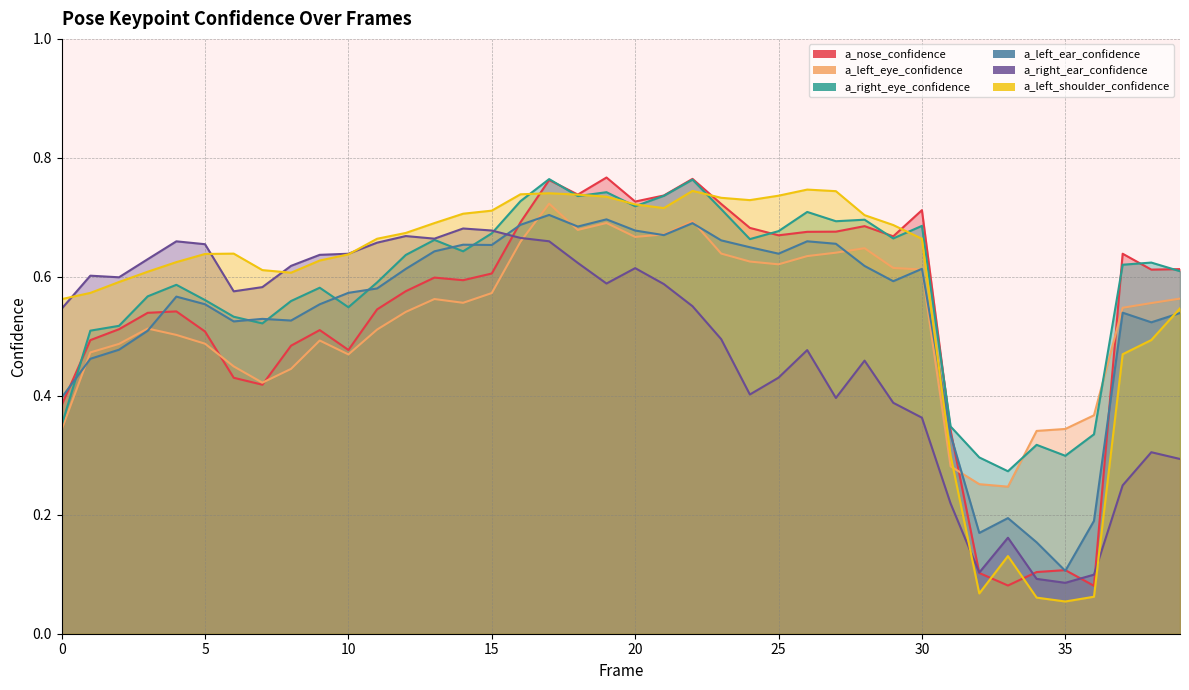

What is the value of the a_nose_confidence point at the 9th from the left?

0.5